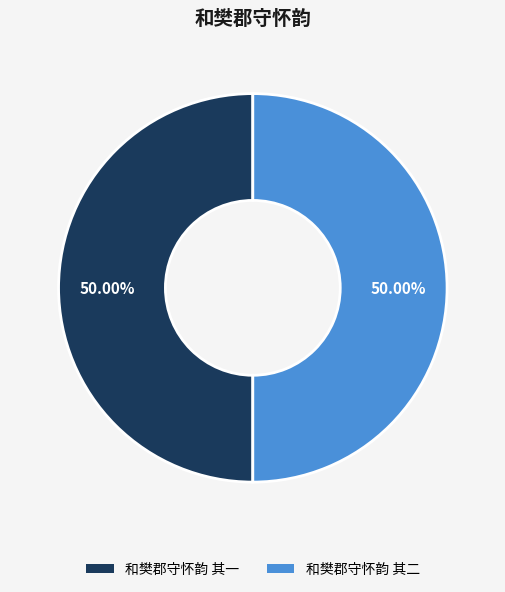

Is the sum of 和樊郡守怀韵 其二 and 和樊郡守怀韵 其一 greater than half?

Yes